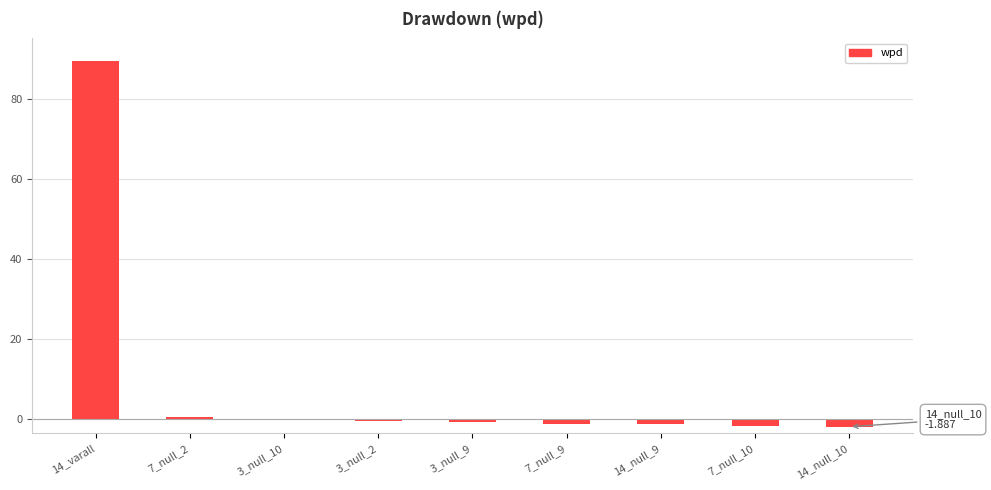

How many series are shown in this chart?

1